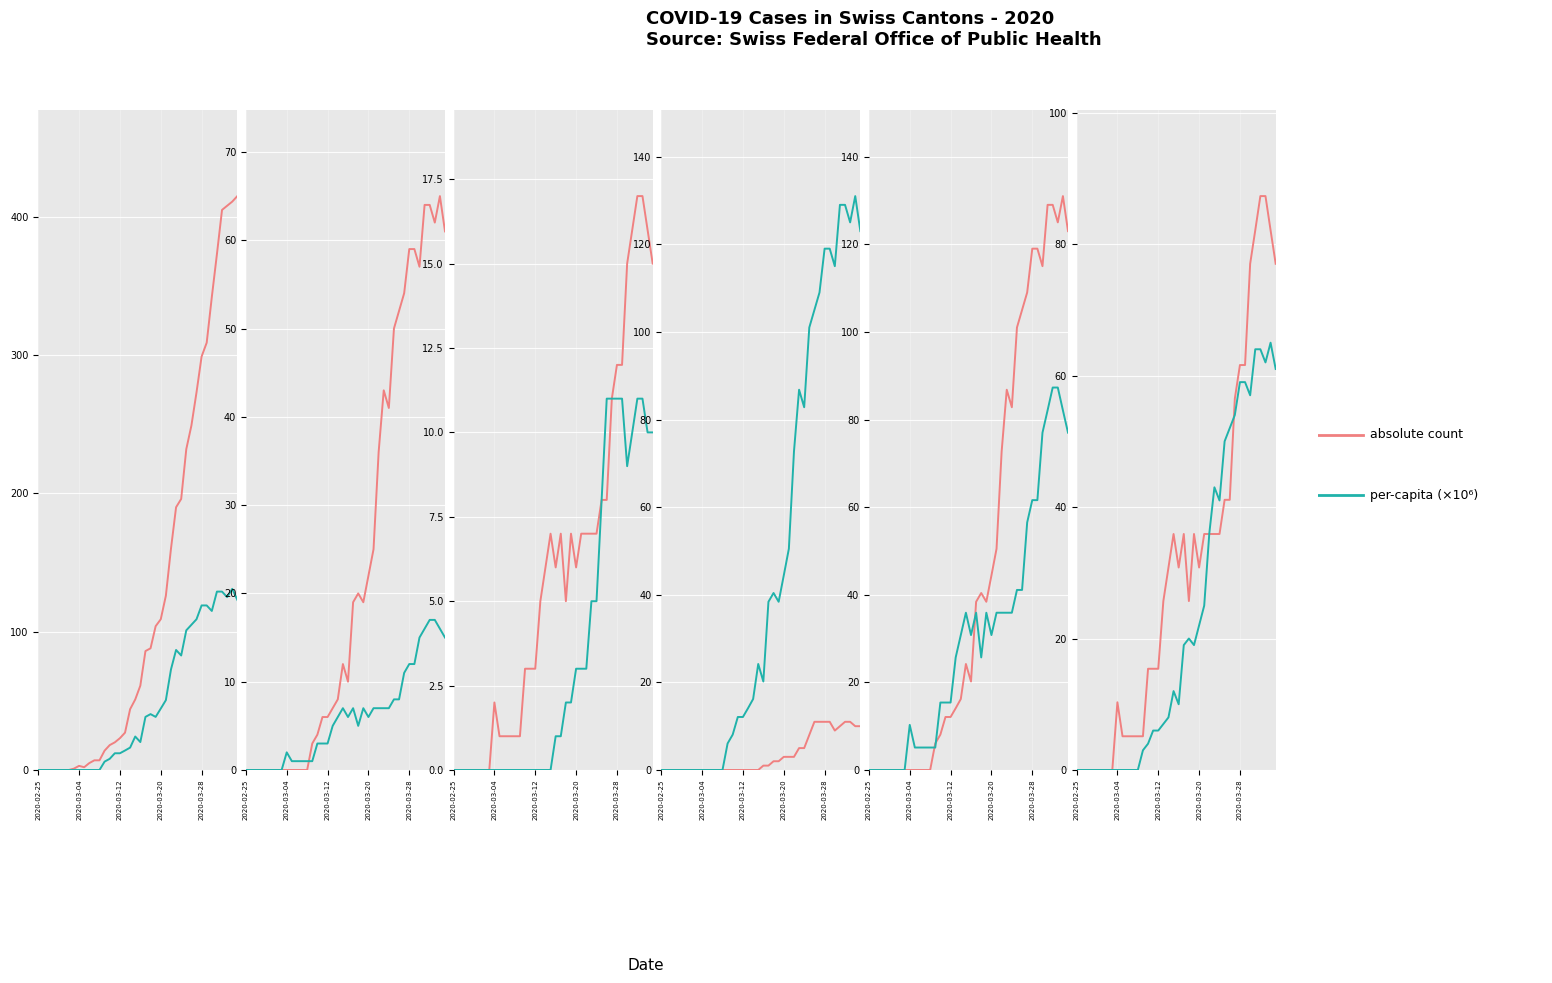

How many intersections are there between per-capita scaled and cases / scaled?

2